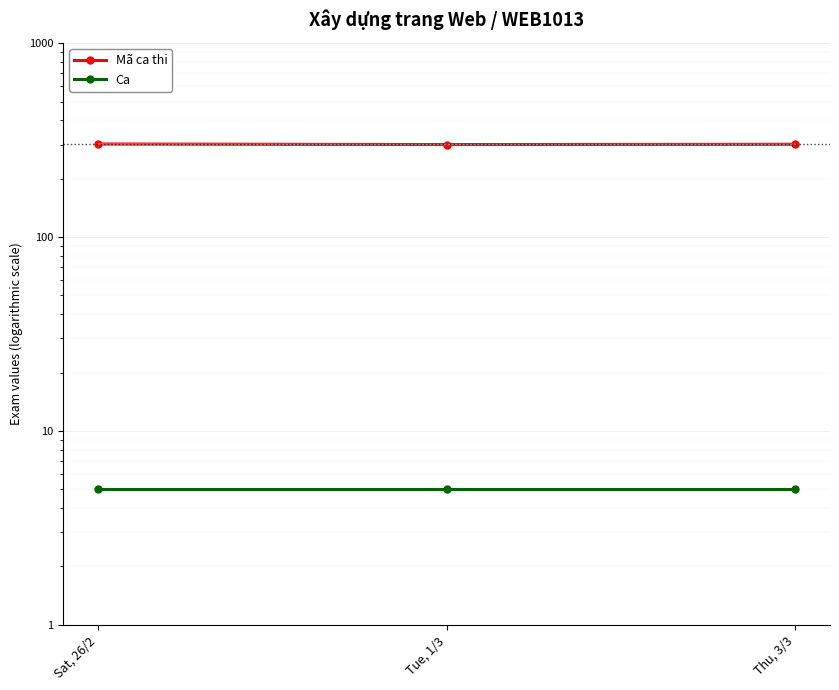

Reading right to left, extract all data points from this chart.

Mã ca thi: Thu, 3/3=301	Tue, 1/3=300	Sat, 26/2=302
Ca: Thu, 3/3=5	Tue, 1/3=5	Sat, 26/2=5